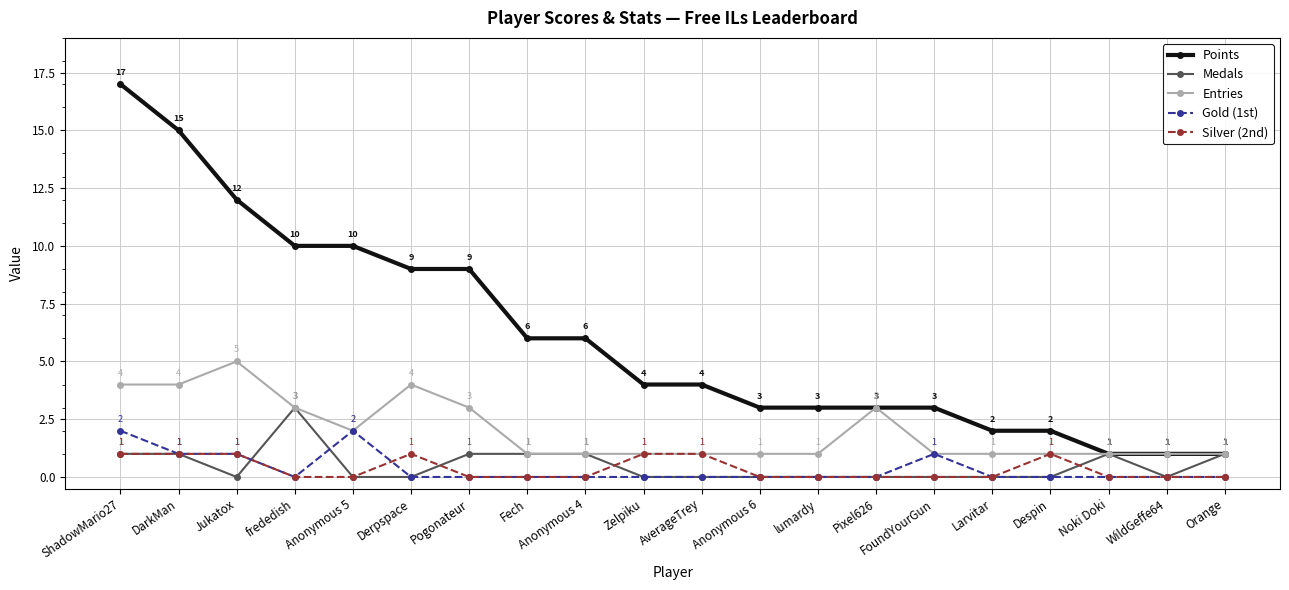

How many series are shown in this chart?

5